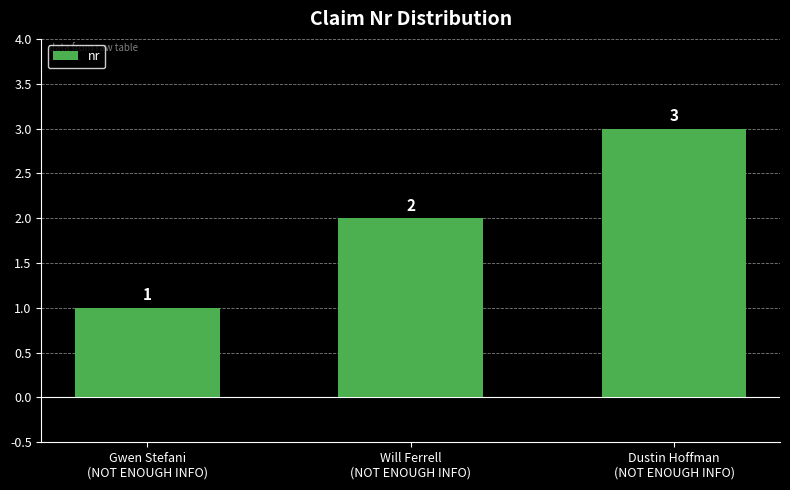

The chart shows a value of 1 at Gwen Stefani
(NOT ENOUGH INFO). True or false?

True